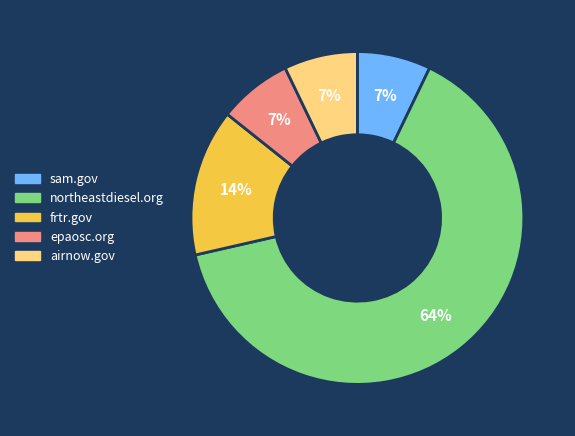

True or false: frtr.gov accounts for 14% of the total.

True